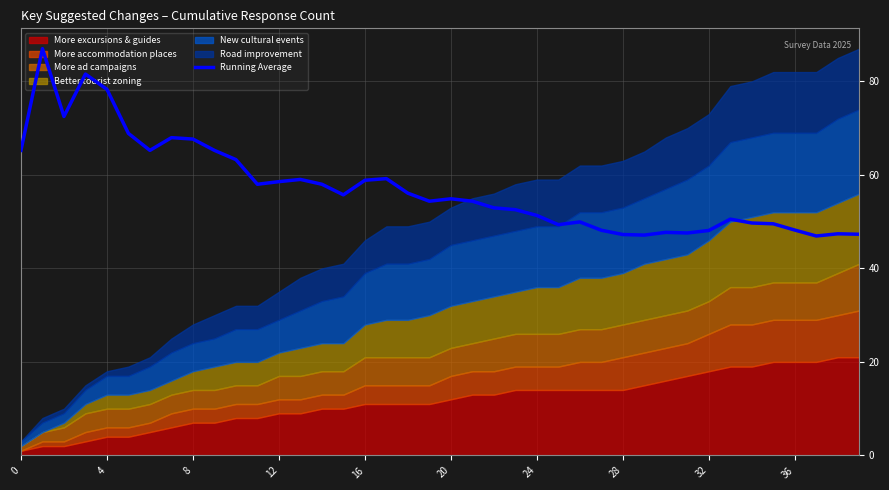

How many interior local valleys (lower than both neighbors) does the data have?

9